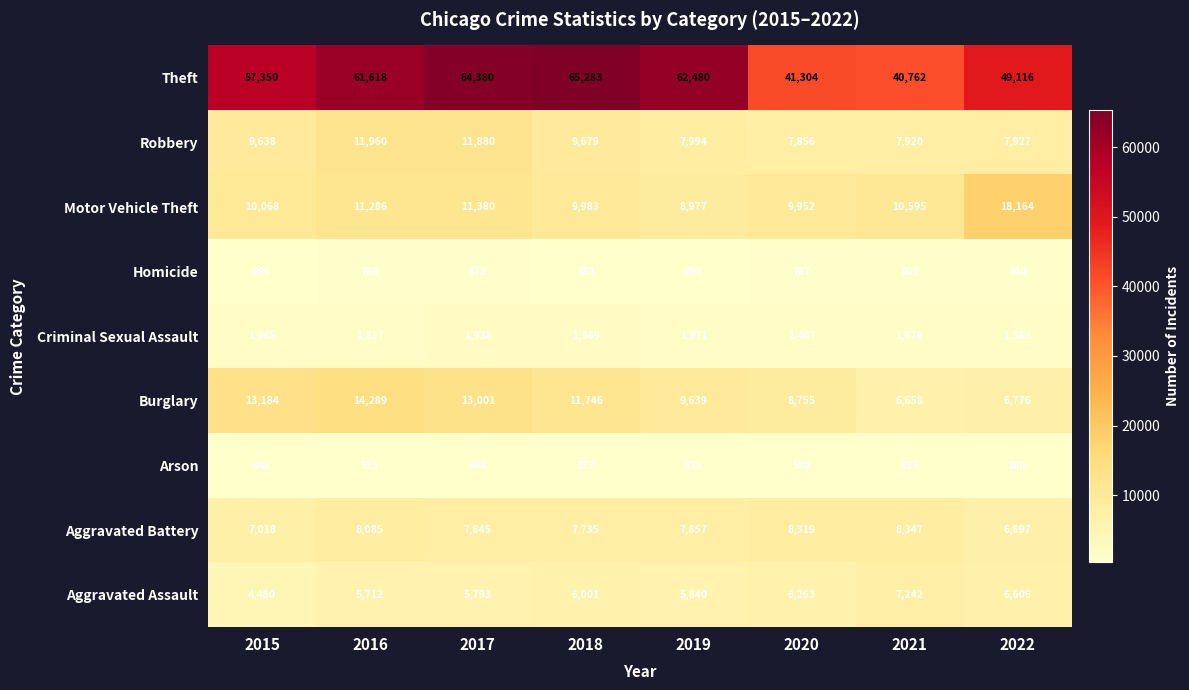

Which series has the widest spread of values?

Theft